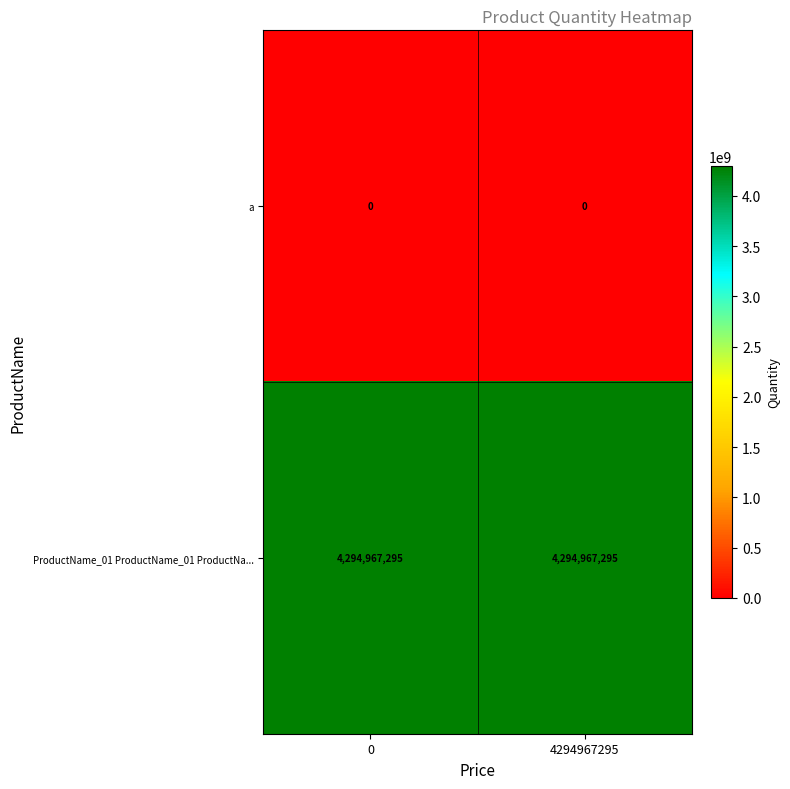

Reading left to right, transcribe all the data shown in this chart.

a: 0=0	4294967295=0
ProductName_01 ProductName_01 ProductNa...: 0=4294967295	4294967295=4294967295